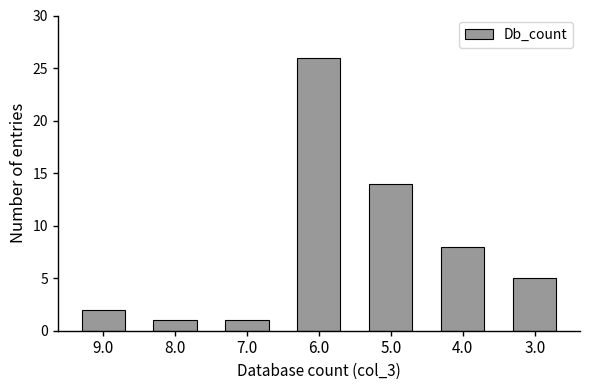

The chart shows a value of 14 at 5.0. True or false?

True